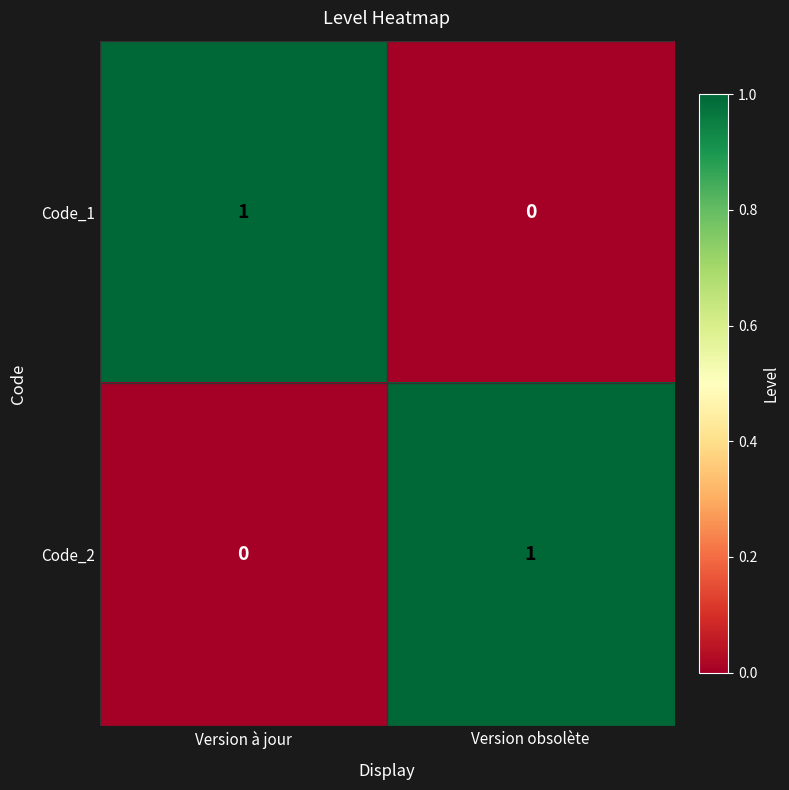

Reading right to left, transcribe all the data shown in this chart.

Code_1: 0	1
Code_2: 1	0